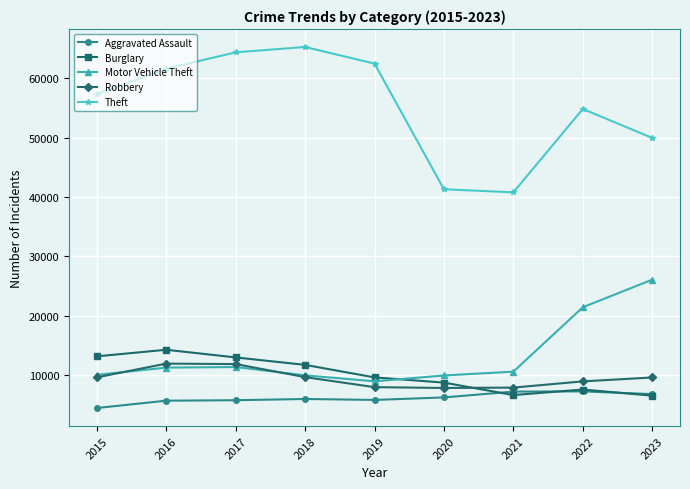

True or false: Theft has more than 1 interior local peaks.

True